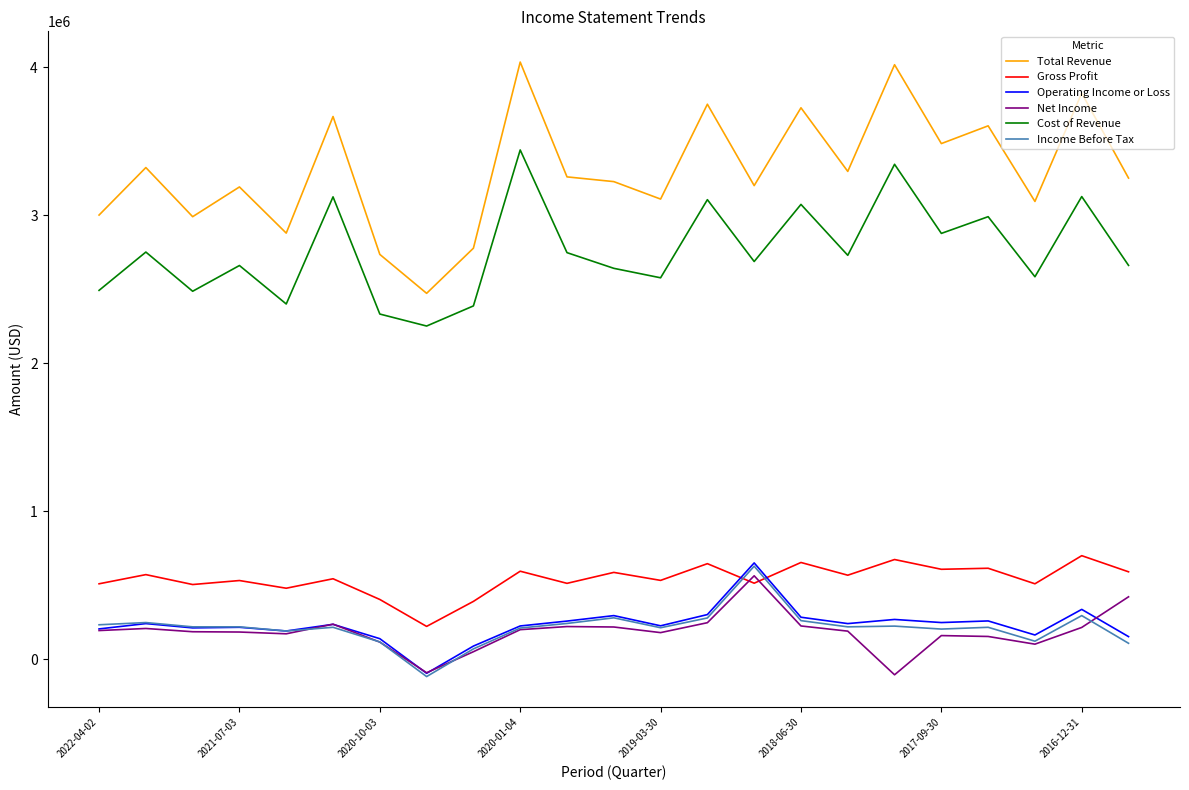

Which series has the widest spread of values?

Total Revenue